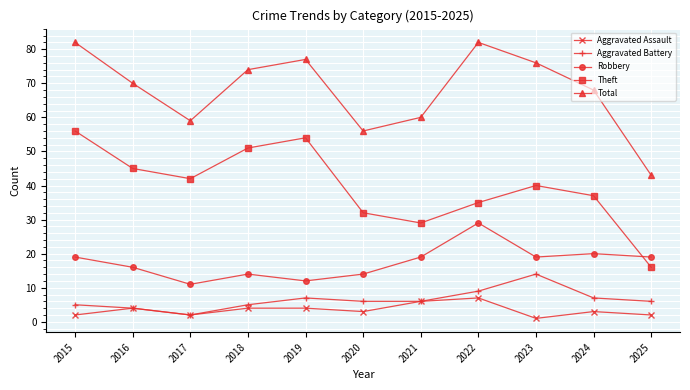

Which label corresponds to the smallest value in the chart?

2023